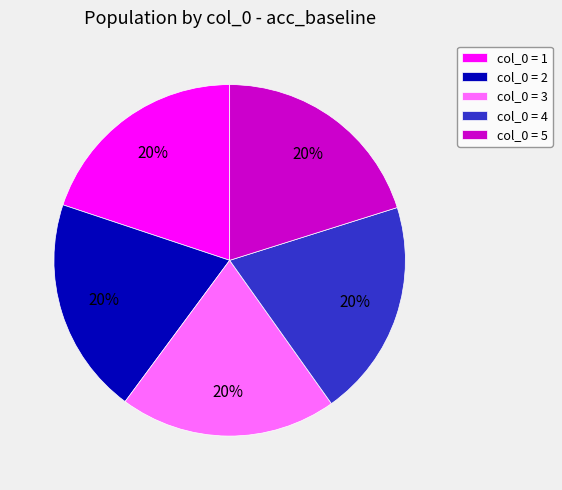

The col_0 = 5 slice represents 5% of the pie. True or false?

False